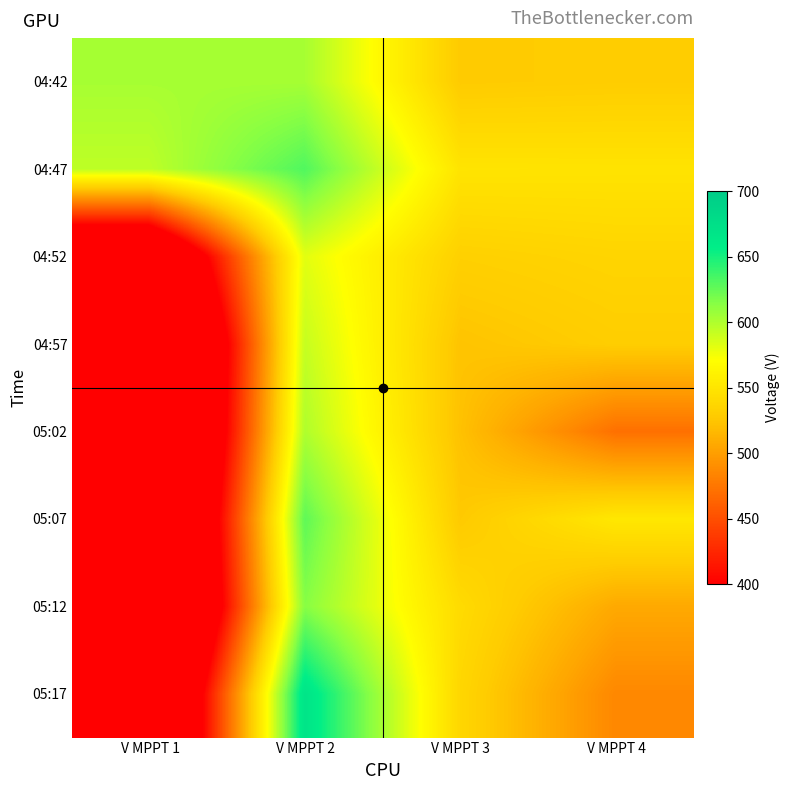

How many distinct data groups are displayed?

8